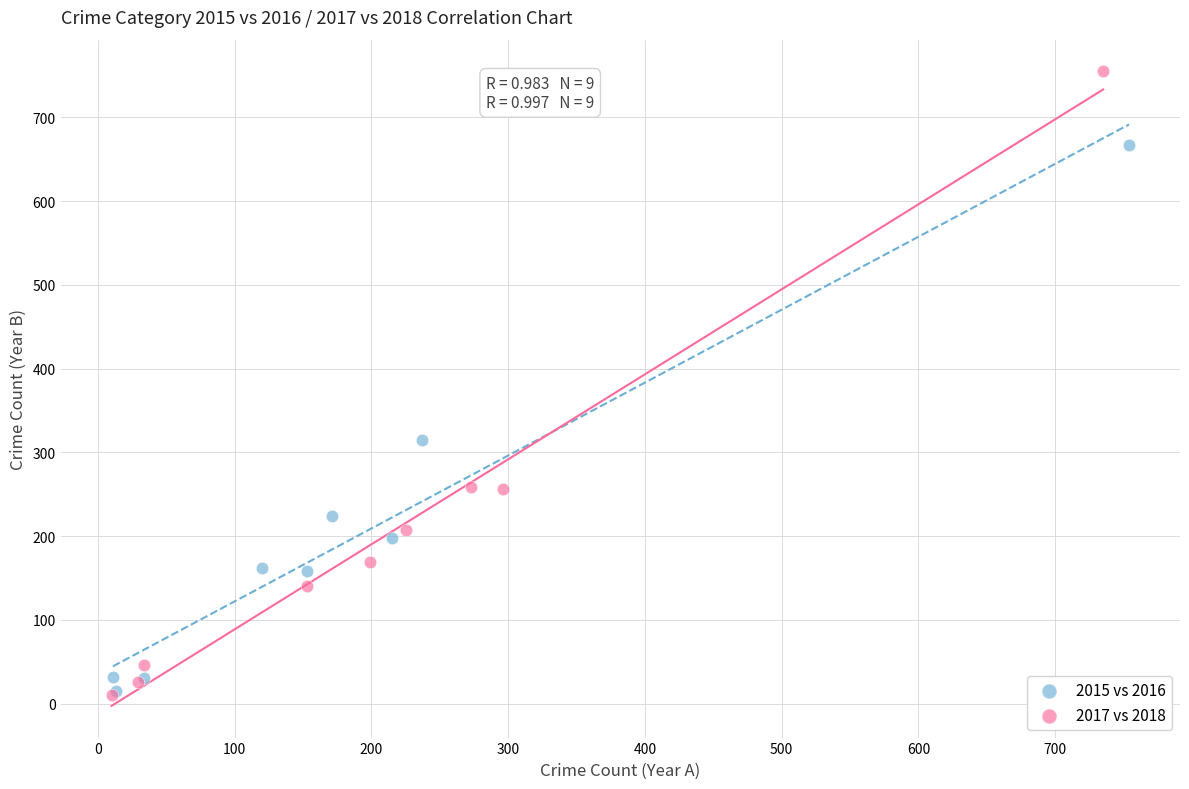

Which series contains the highest Y value?

2017 vs 2018